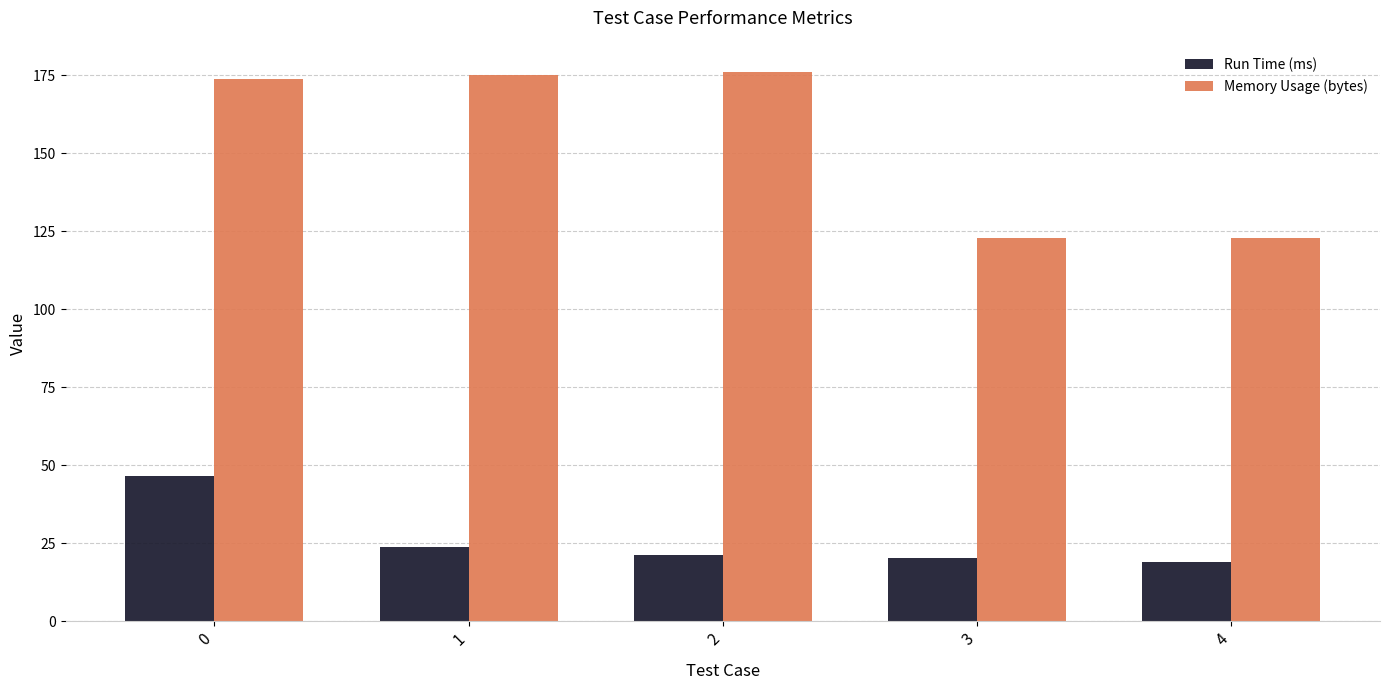

How many bars are there in each group?

2